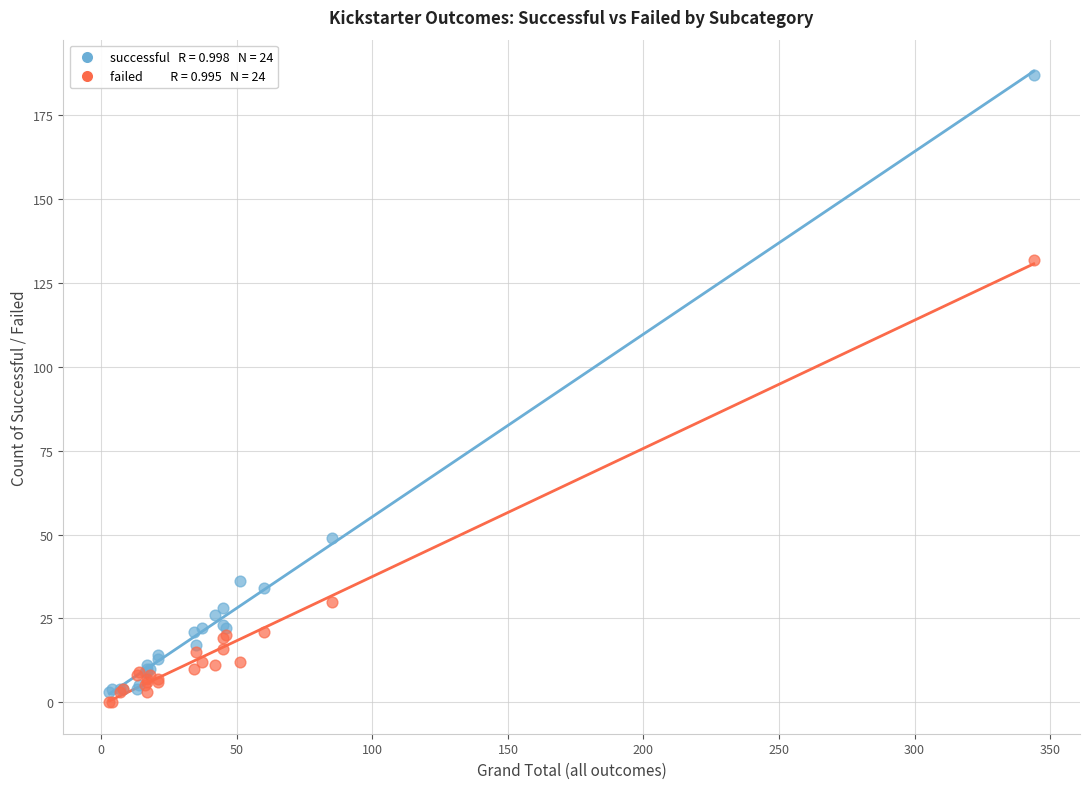

Across all series, what Y value is closest to 93?

132